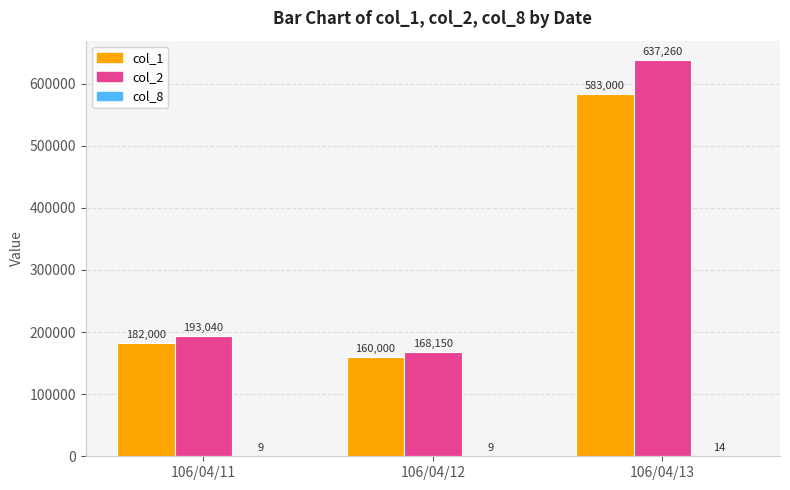

What is the greatest value displayed?

637260